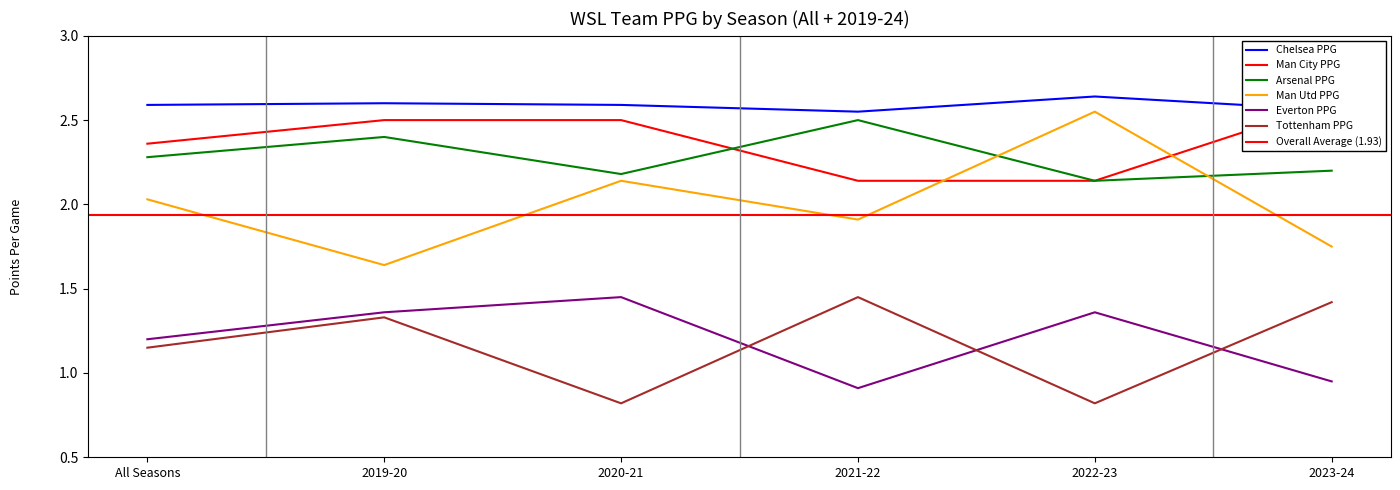

How many interior local peaks does the Man Utd PPG series have?

2